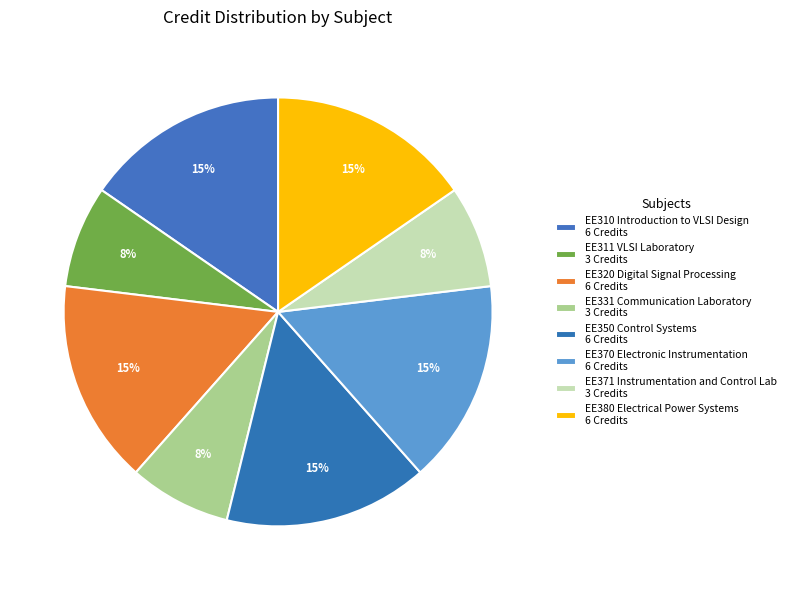

Is it true that EE380 Electrical Power Systems is 28% of the pie?

False